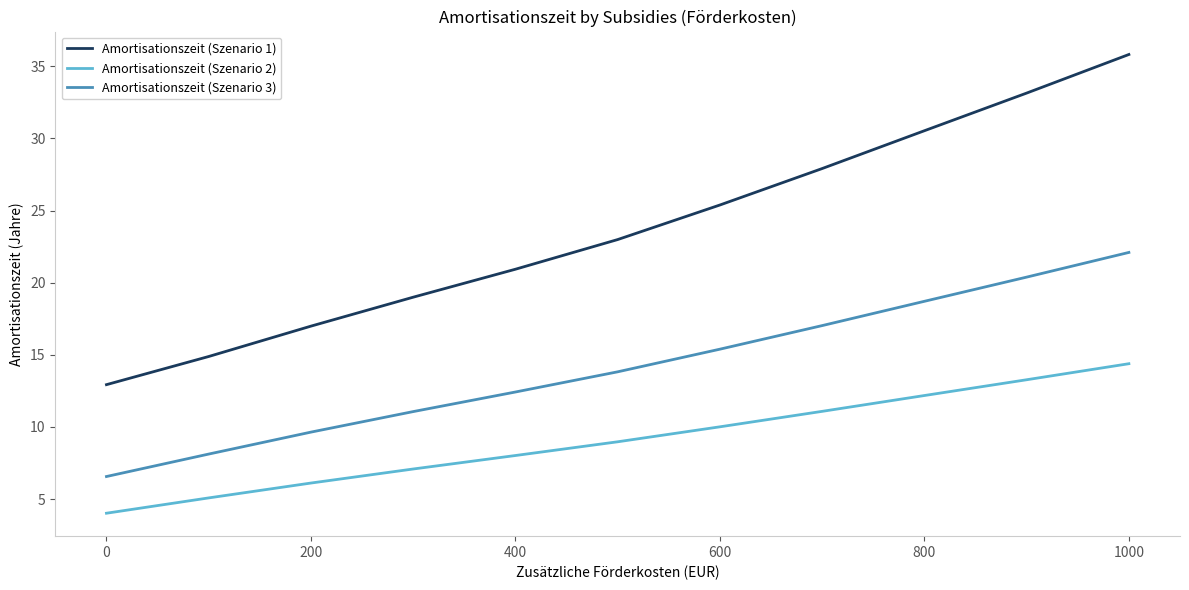

List the series in order of their overall mean, lowest first.

Amortisationszeit (Szenario 2), Amortisationszeit (Szenario 3), Amortisationszeit (Szenario 1)